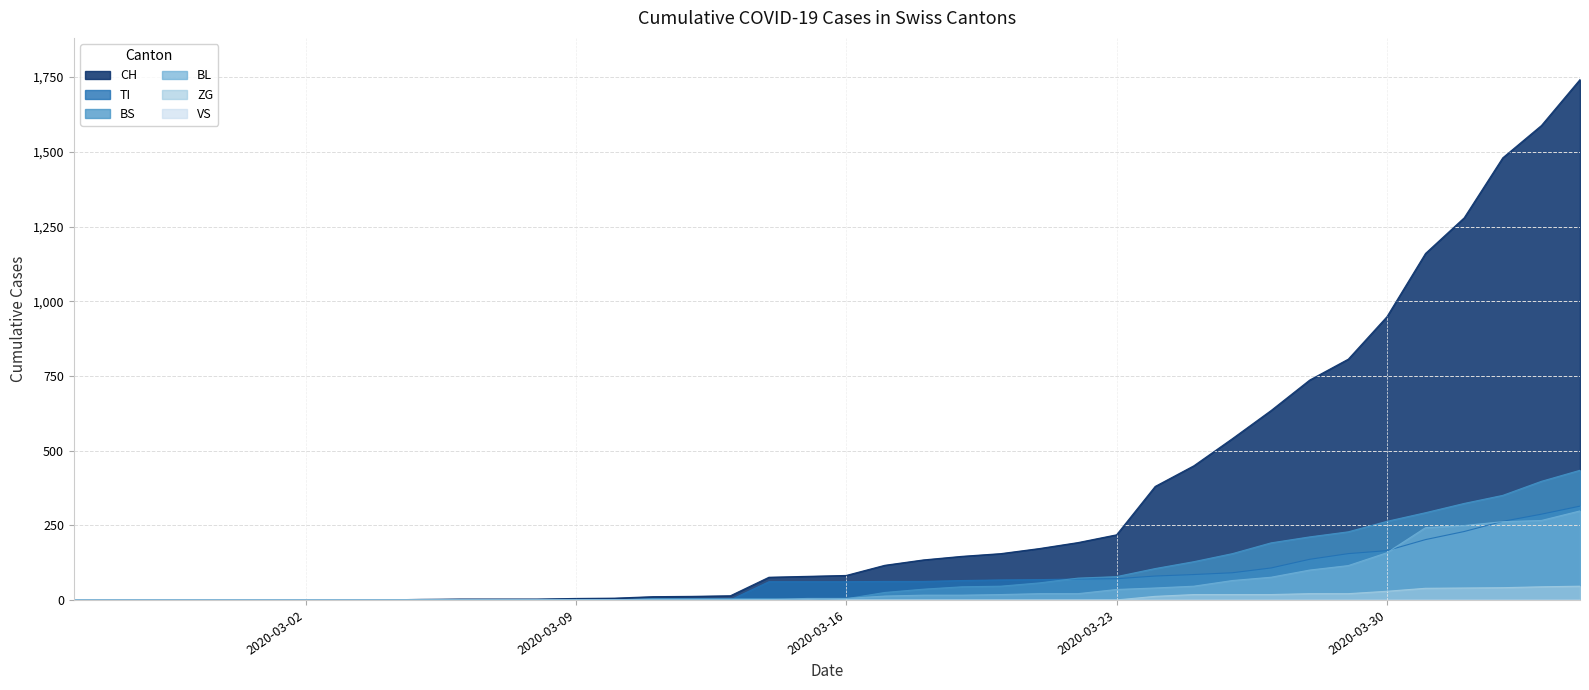

Which series has the largest total across all categories?

CH